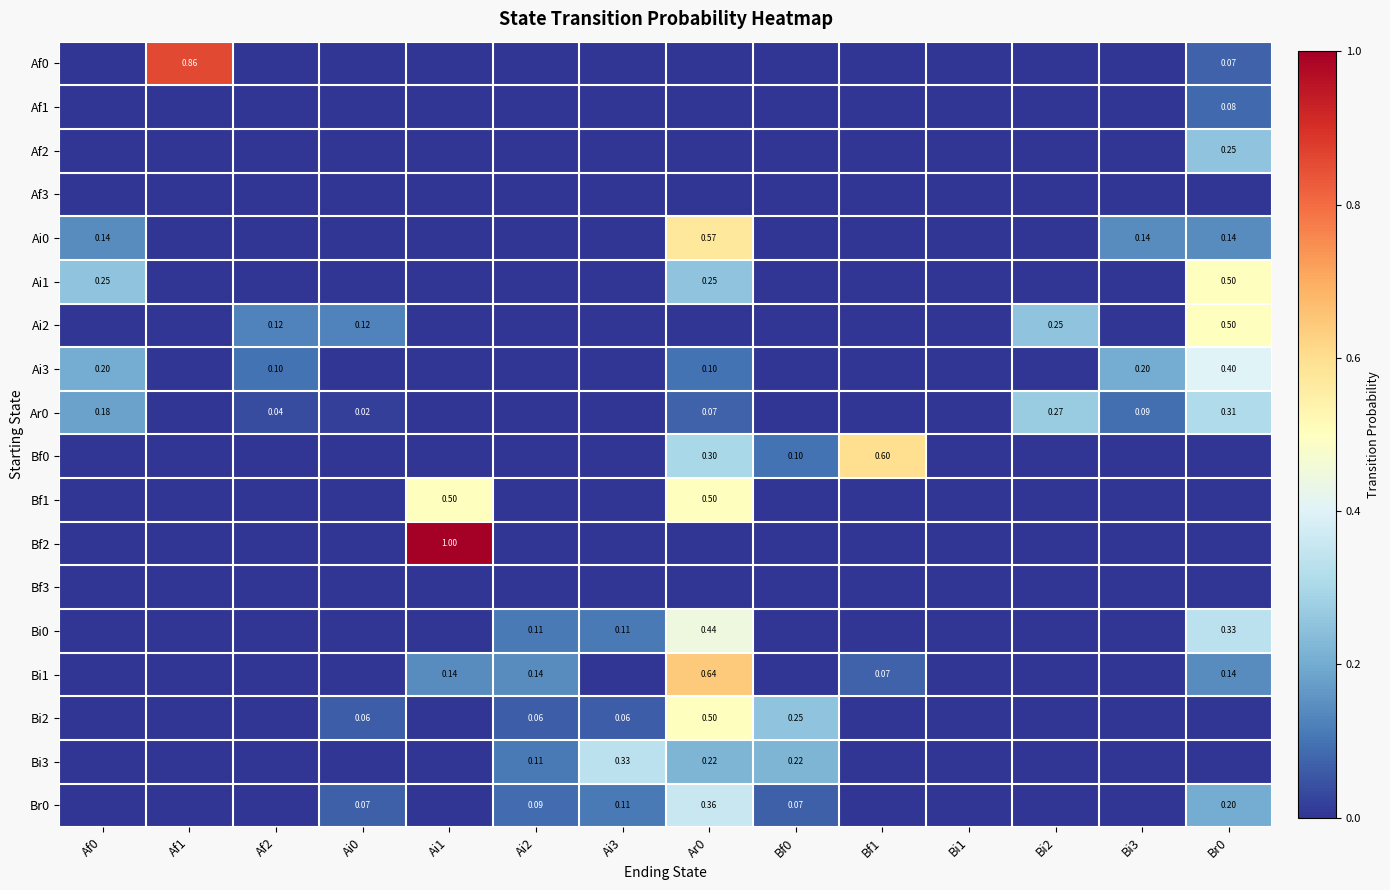

True or false: Af3 has a value of 0.0 at Br0.

True